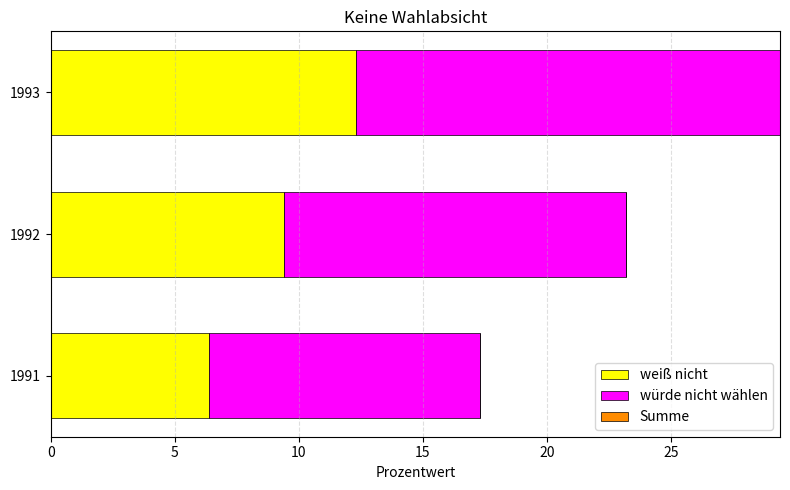

List the labels in order of weiß nicht value, largest first.

1993, 1992, 1991